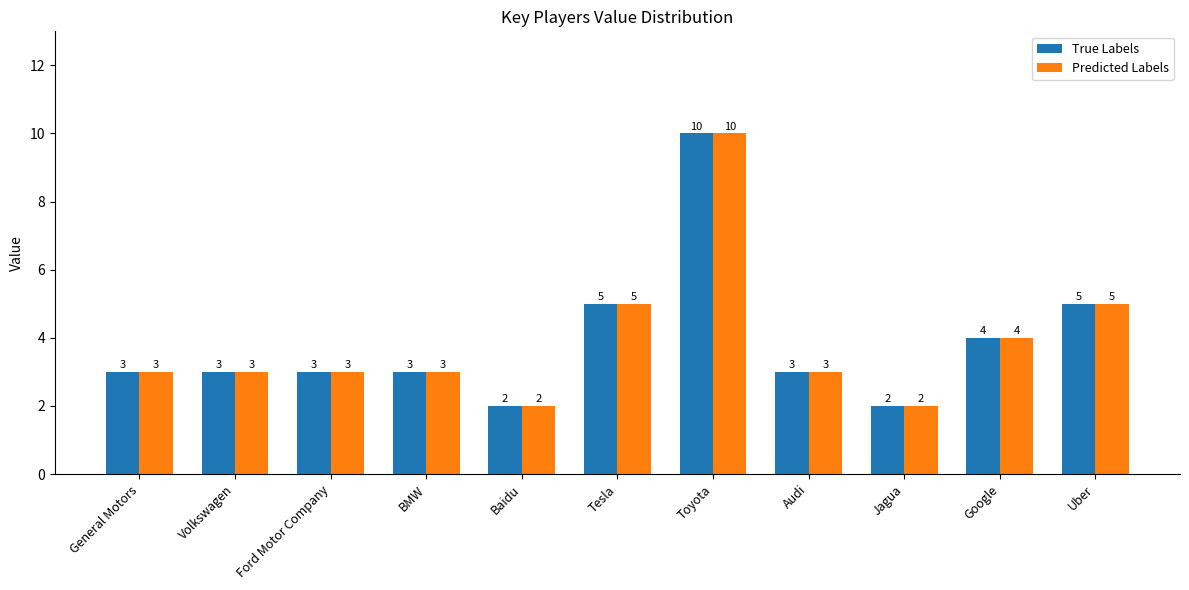

What is the difference between the maximum and minimum values in the Predicted Labels series?

8